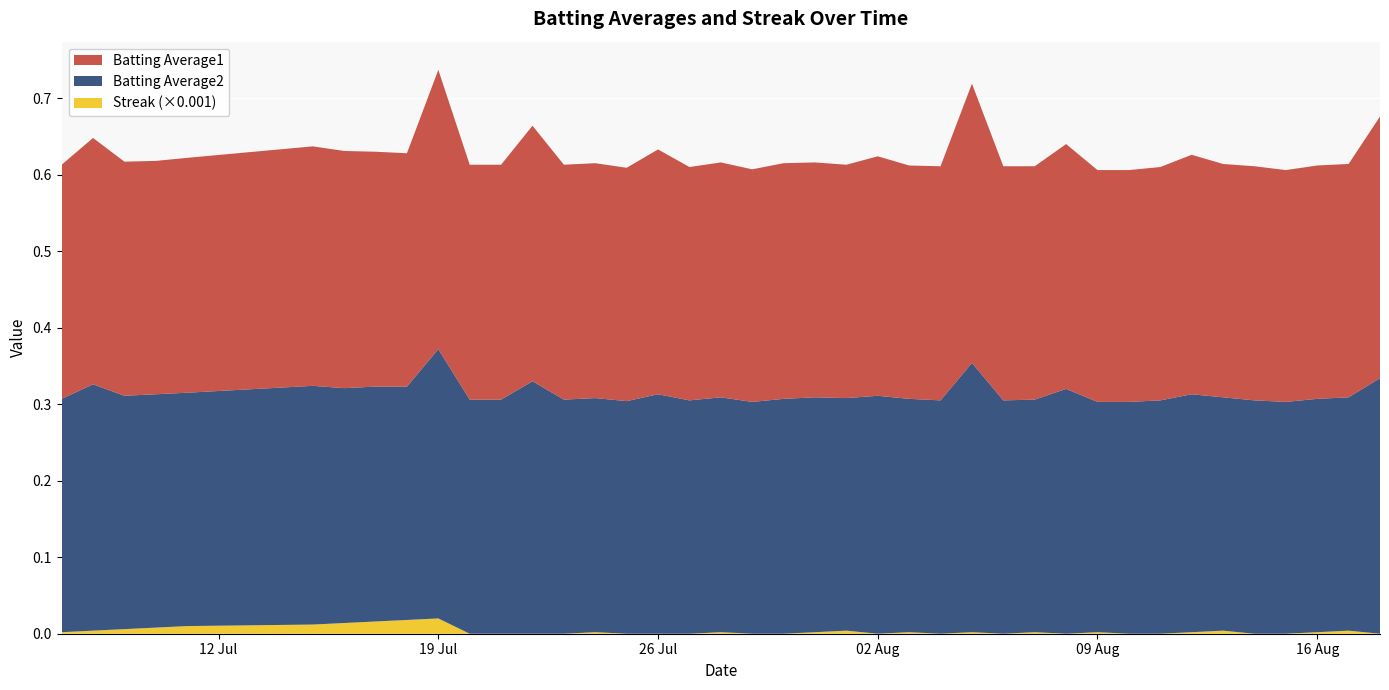

Reading left to right, list all the values displayed in this chart.

Batting Average1: 0.3	0.3	0.3	0.3	0.3	0.3	0.3	0.3	0.3	0.4	0.3	0.3	0.3	0.3	0.3	0.3	0.3	0.3	0.3	0.3	0.3	0.3	0.3	0.3	0.3	0.3	0.4	0.3	0.3	0.3	0.3	0.3	0.3	0.3	0.3	0.3	0.3	0.3	0.3	0.3
Batting Average2: 0.3	0.3	0.3	0.3	0.3	0.3	0.3	0.3	0.3	0.4	0.3	0.3	0.3	0.3	0.3	0.3	0.3	0.3	0.3	0.3	0.3	0.3	0.3	0.3	0.3	0.3	0.4	0.3	0.3	0.3	0.3	0.3	0.3	0.3	0.3	0.3	0.3	0.3	0.3	0.3
Streak: 2.0	4.0	6.0	8.0	10.0	12.0	14.0	16.0	18.0	20.0	0.0	0.0	0.0	0.0	2.0	0.0	0.0	0.0	2.0	0.0	0.0	2.0	4.0	0.0	2.0	0.0	2.0	0.0	2.0	0.0	2.0	0.0	0.0	2.0	4.0	0.0	0.0	2.0	4.0	0.0